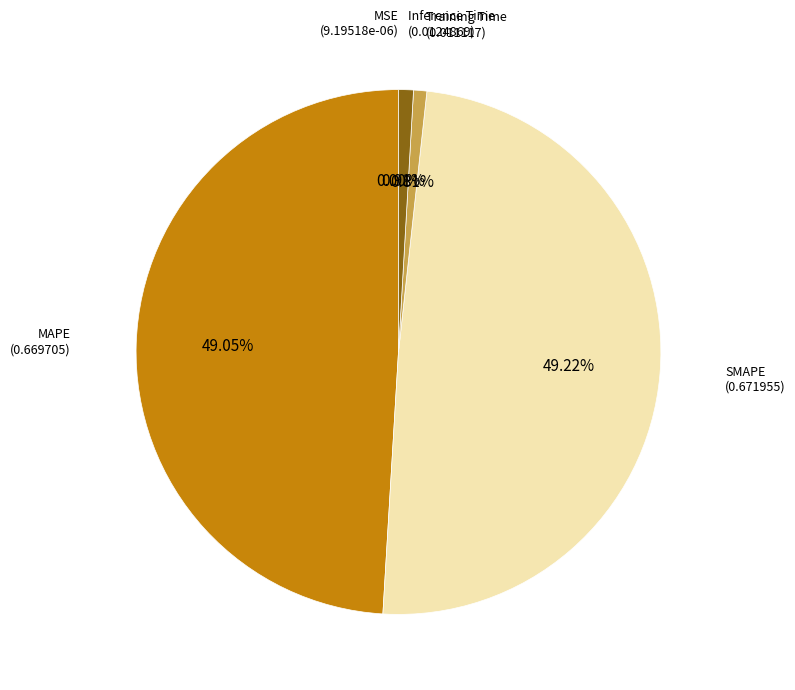

Does Inference Time (0.0124869) account for over 50% of the chart?

No